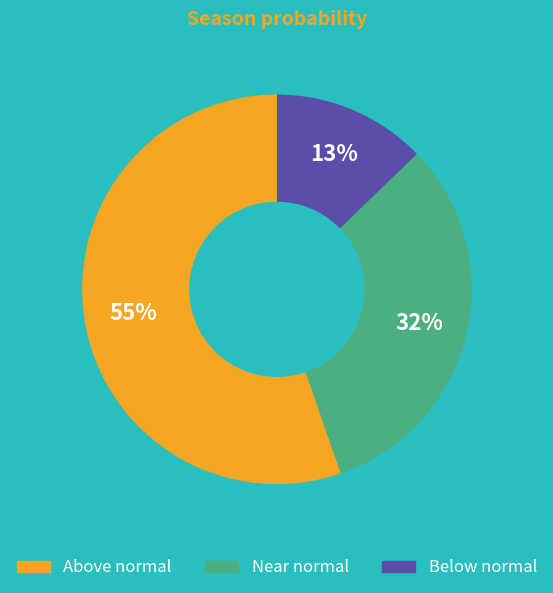

To the nearest percent, what is the average slice percentage?

33%